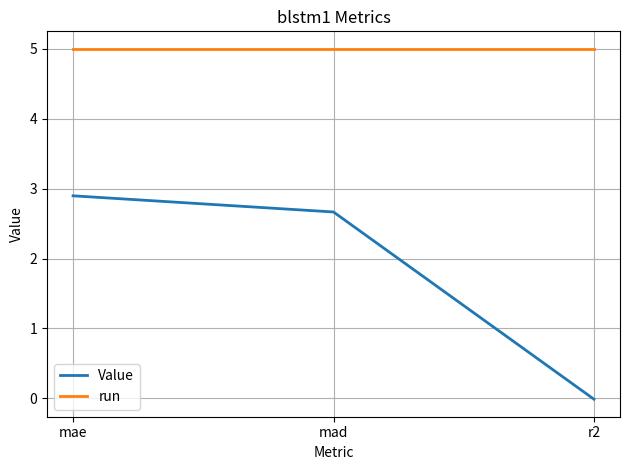

Does the chart have visible grid lines?

Yes